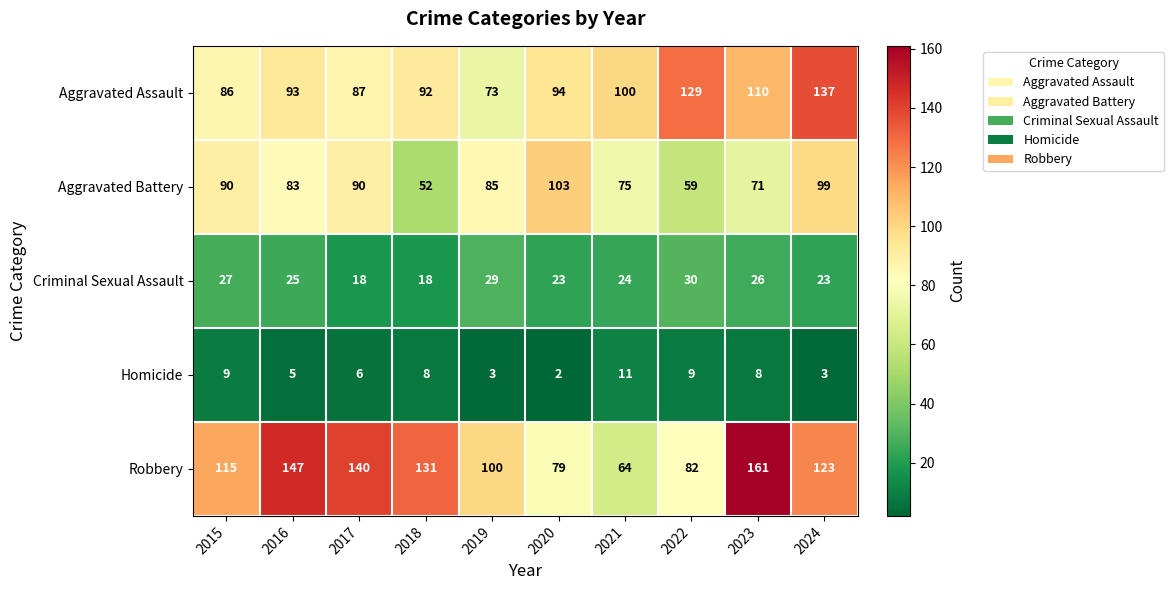

The Criminal Sexual Assault series shows 27 at 2015. True or false?

True